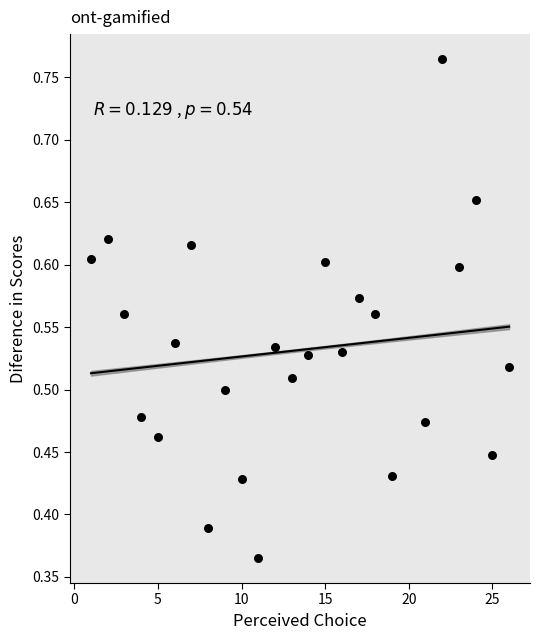

What is the range of X values (max minus min)?

25.0